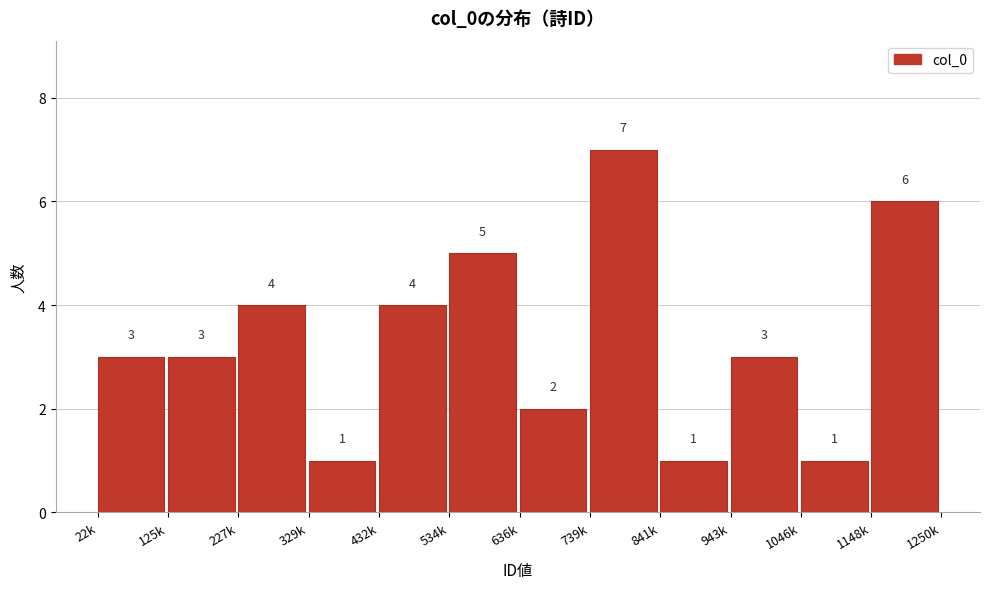

Reading left to right, transcribe all the data shown in this chart.

22k=3	125k=3	227k=4	329k=1	432k=4	534k=5	636k=2	739k=7	841k=1	943k=3	1046k=1	1148k=6